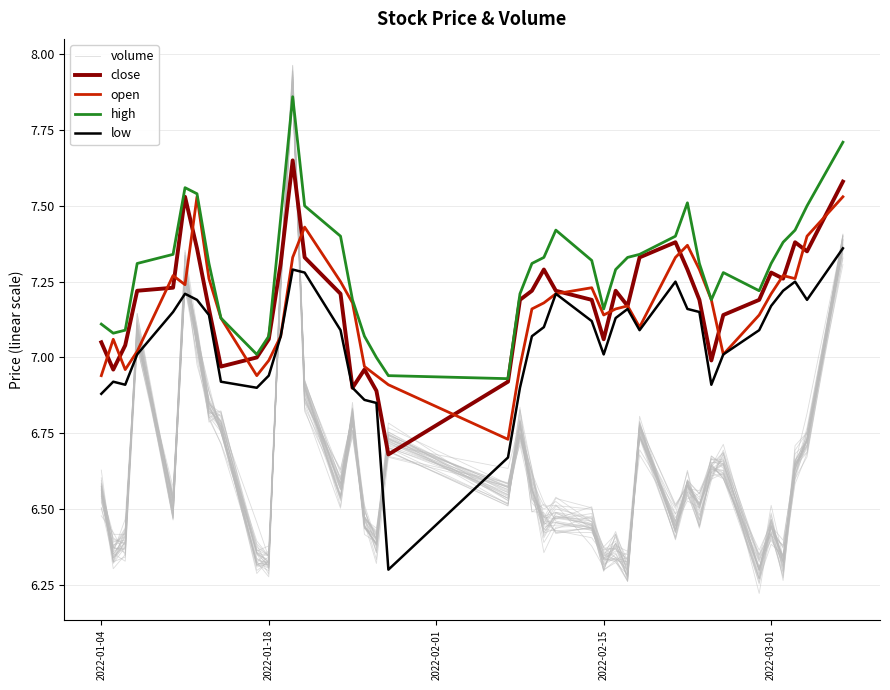

How many times do high and volume cross each other?

2